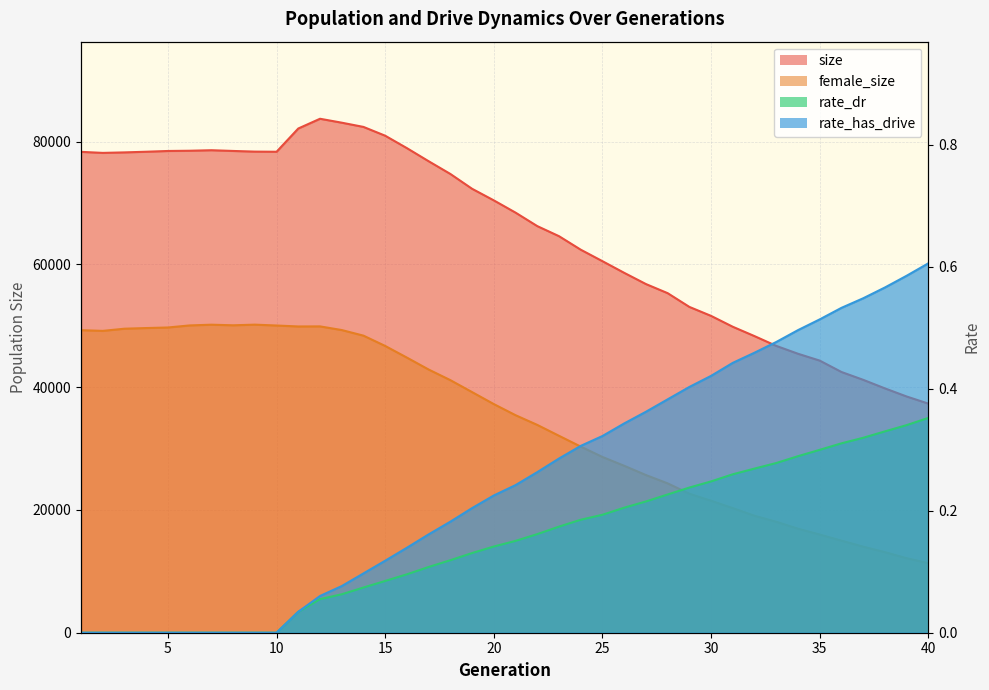

What is the difference between the rate_dr values at 39 and 11?

0.3